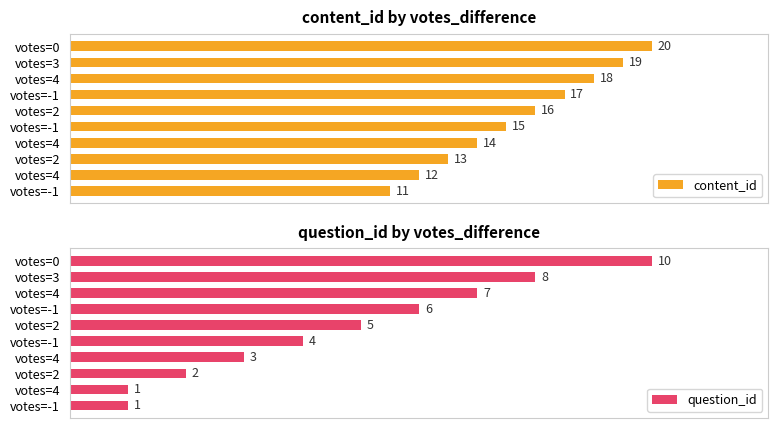

How many bars are there in total?

20